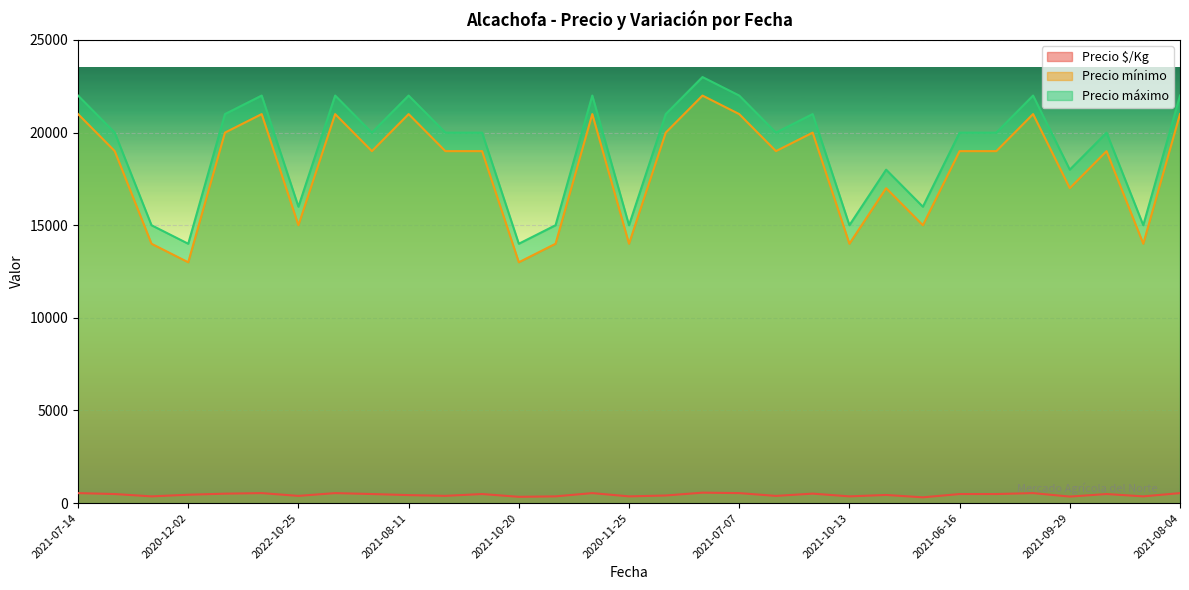

What is the smallest value displayed?

310